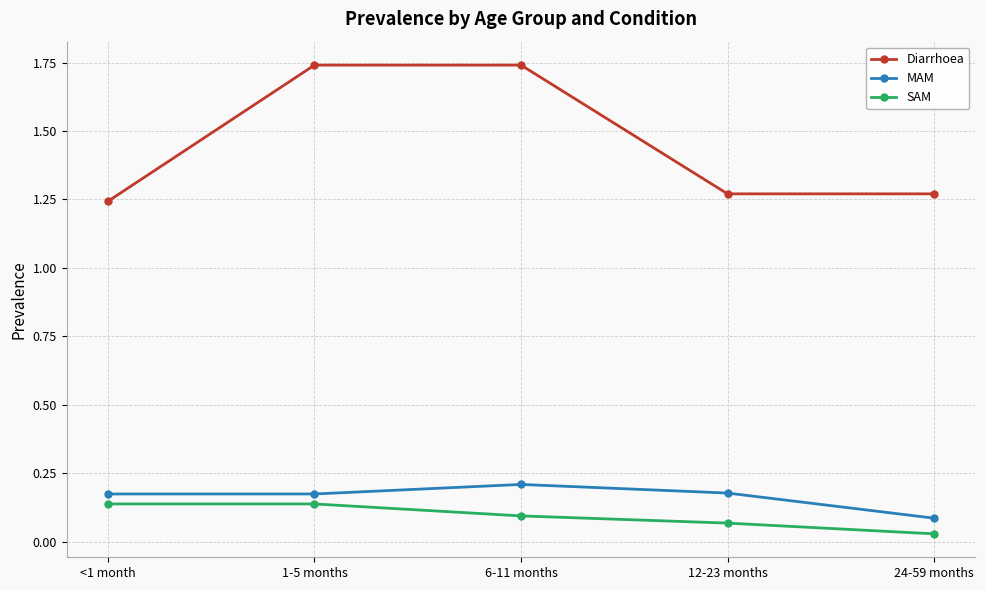

What is the sum of all SAM values?

0.5